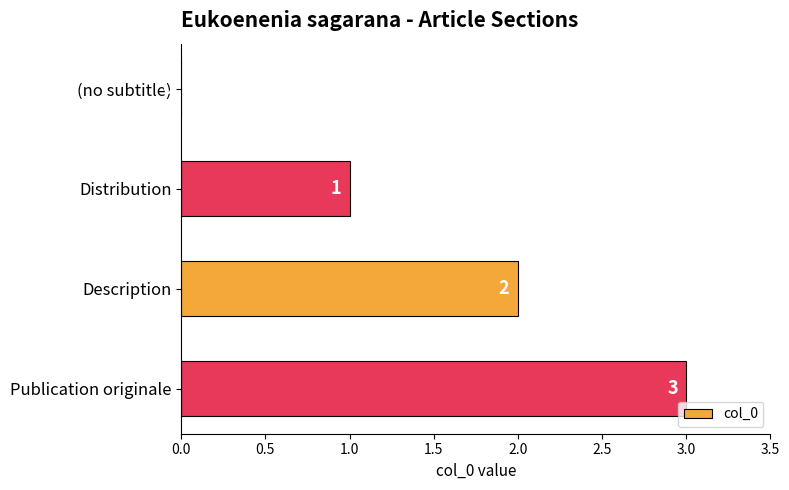

What is the ratio of the value at Publication originale to the value at Distribution?

3.0